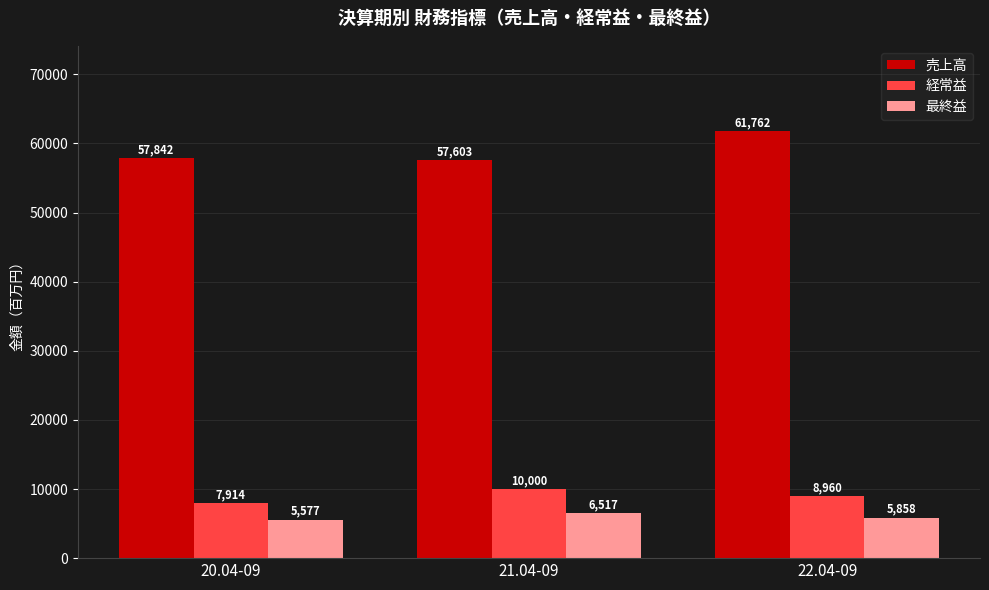

The 経常益 series shows 14425 at 21.04-09. True or false?

False